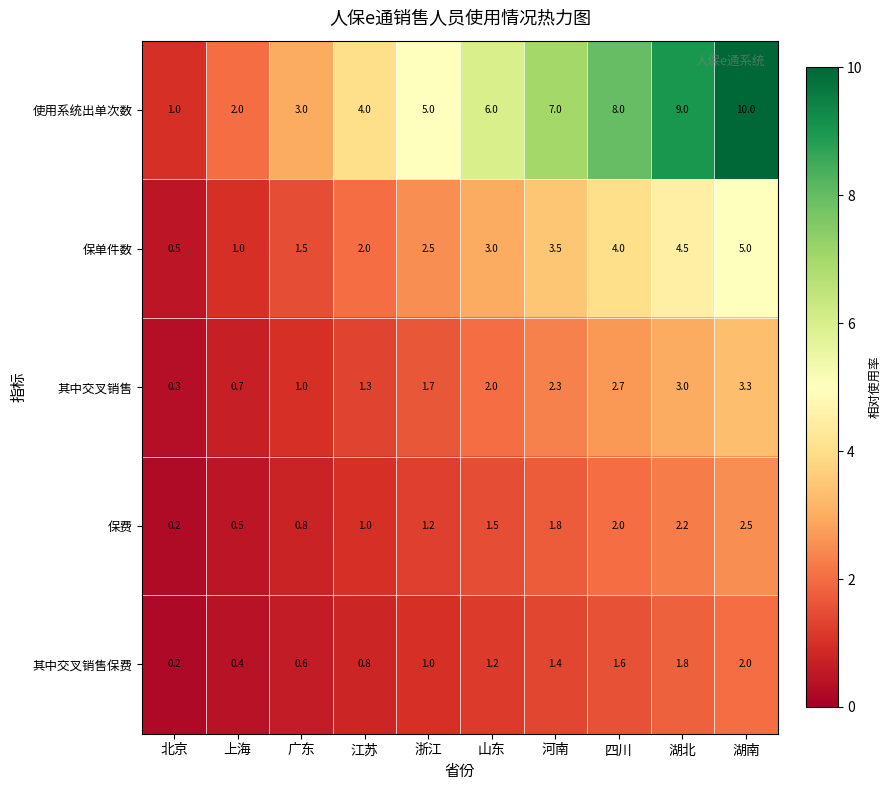

At 江苏, list the series in order from smallest to largest.

其中交叉销售保费, 保费, 其中交叉销售, 保单件数, 使用系统出单次数